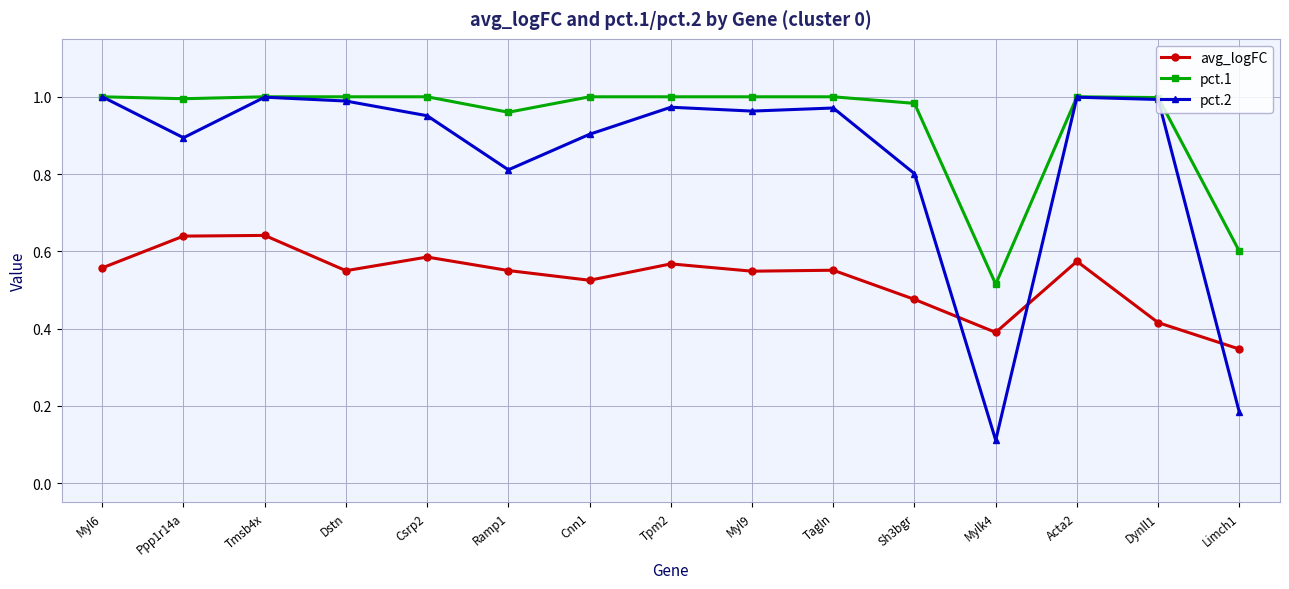

List the series in order of their overall mean, highest first.

pct.1, pct.2, avg_logFC